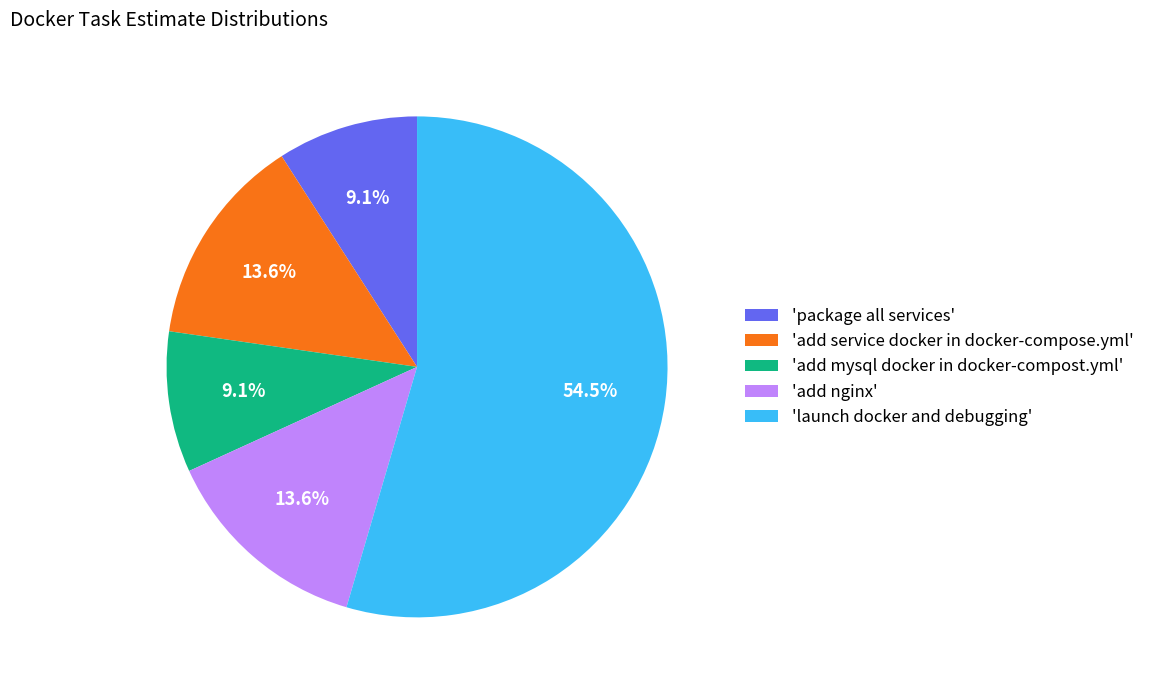

Which has a higher value, 'launch docker and debugging' or 'add nginx'?

'launch docker and debugging'